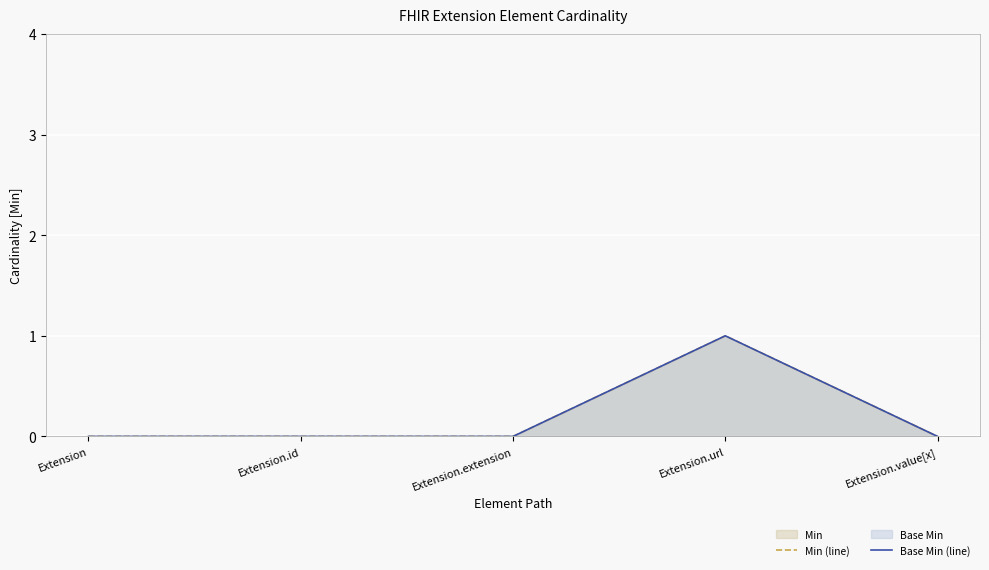

Reading left to right, what are all the values shown in this chart?

Min (line): Extension=0	Extension.id=0	Extension.extension=0	Extension.url=1	Extension.value[x]=0
Base Min (line): Extension=0	Extension.id=0	Extension.extension=0	Extension.url=1	Extension.value[x]=0